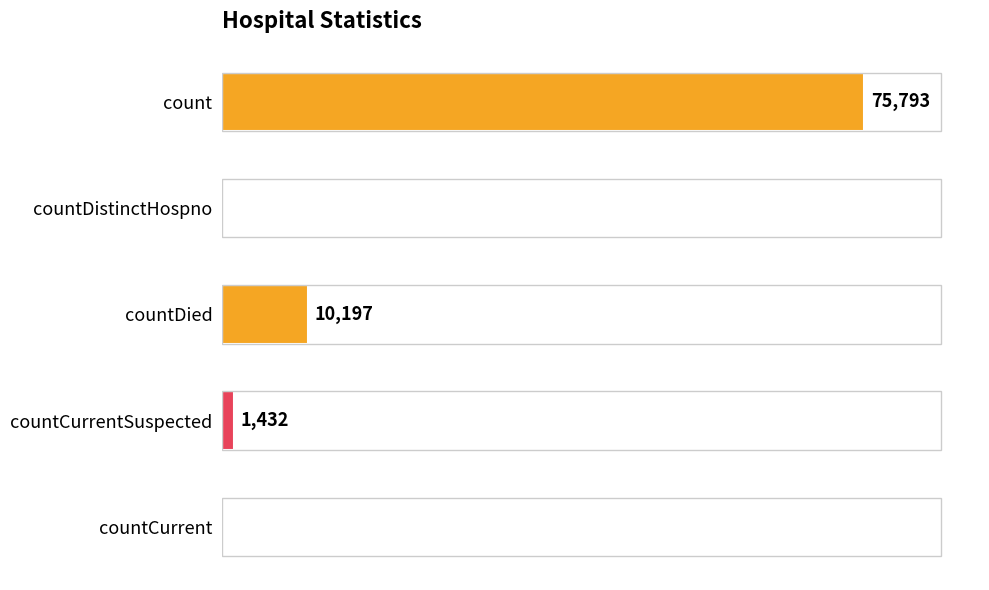

Between countDied and count, which is larger?

count